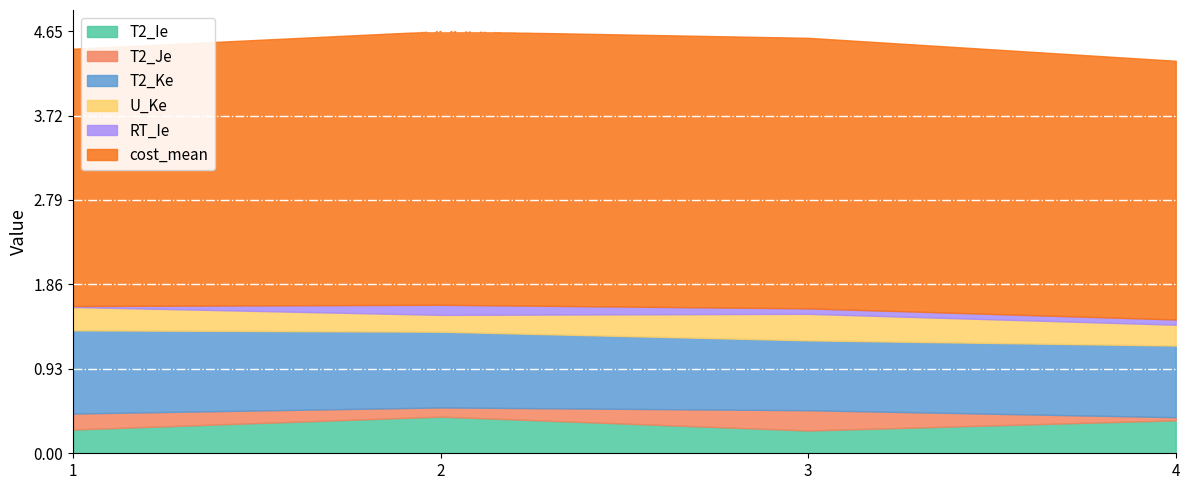

Is the value of T2_Ie at 2 greater than the value of U_Ke at 4?

Yes